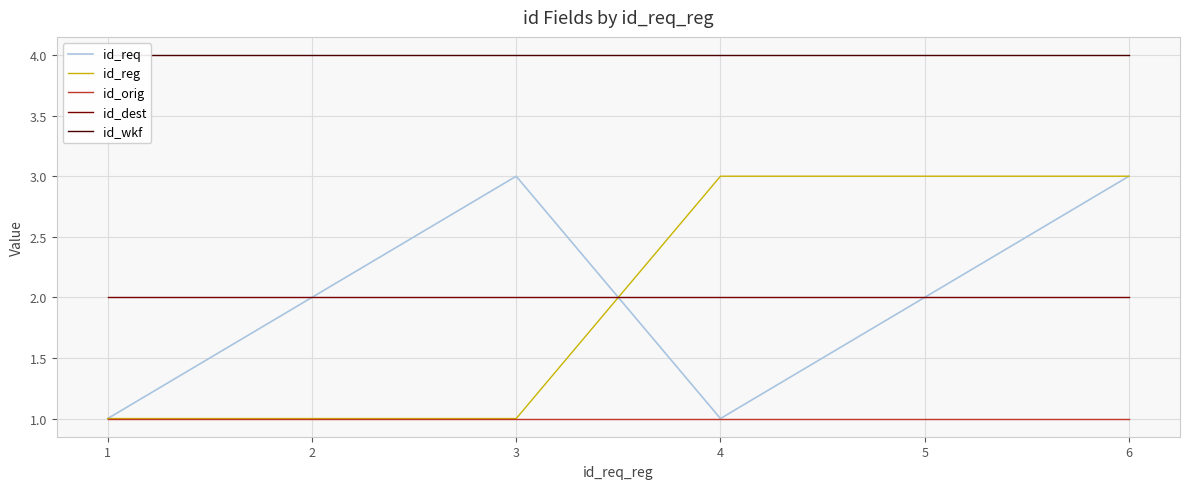

At 3, list the series in order from smallest to largest.

id_reg, id_orig, id_dest, id_req, id_wkf